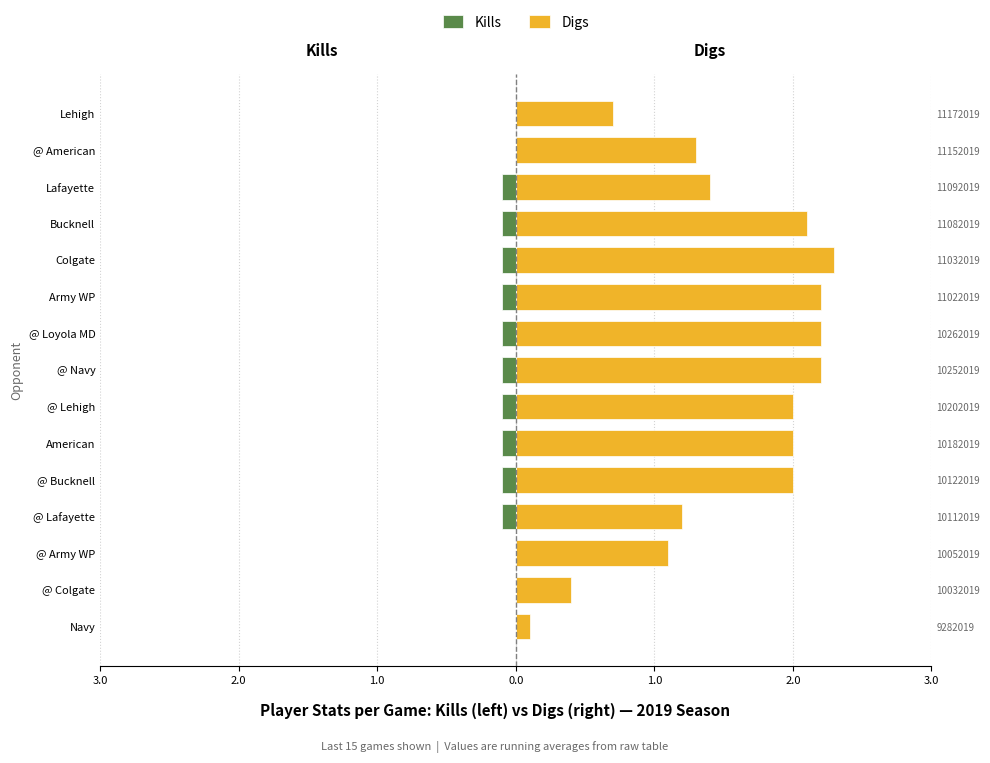

How many values in the Digs series exceed 2?

5